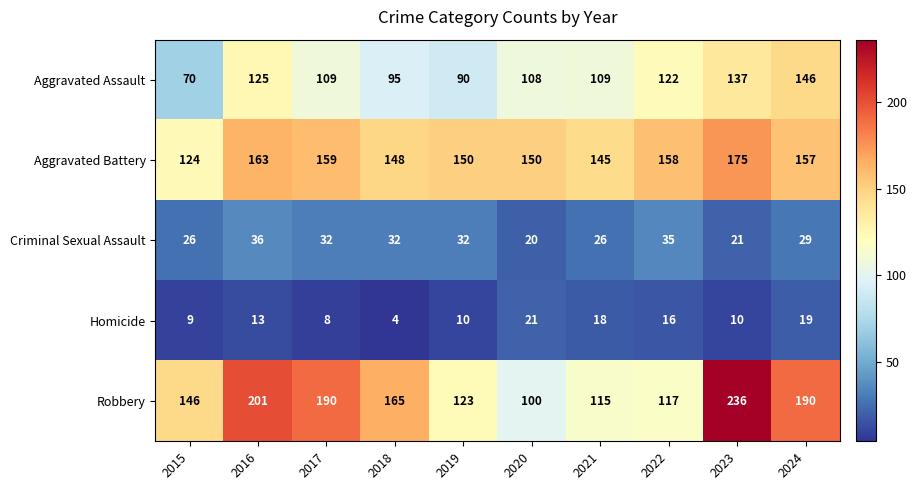

What is the difference between the highest and lowest values at 2016?

188